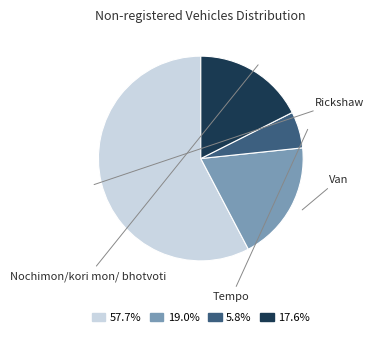

True or false: Rickshaw accounts for 46% of the total.

False